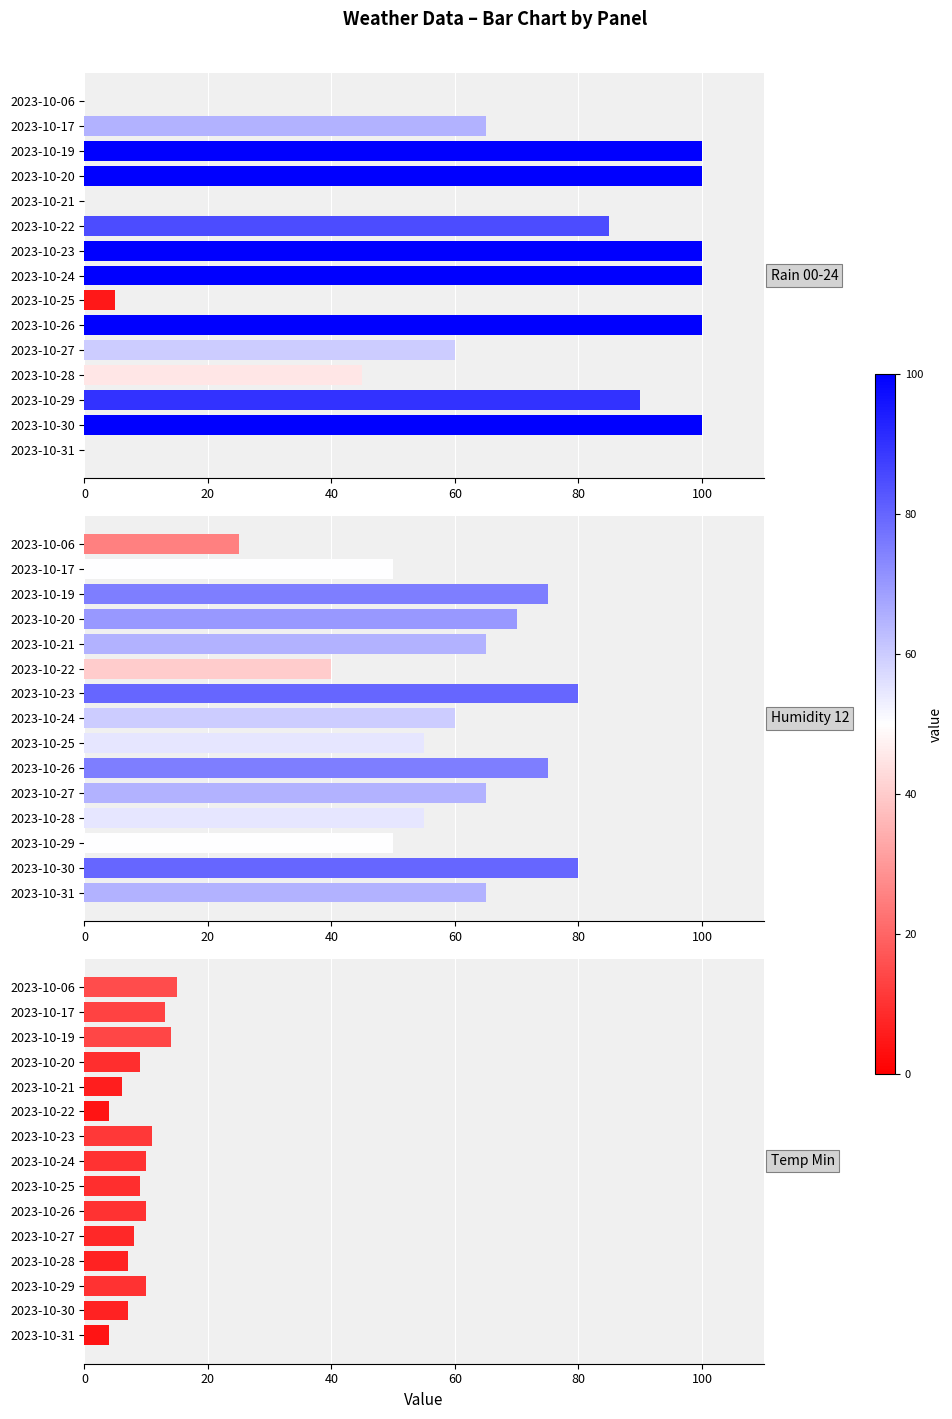

Is the value of rain_00_24 at 2023-10-21 greater than the value of temp_min at 2023-10-31?

No